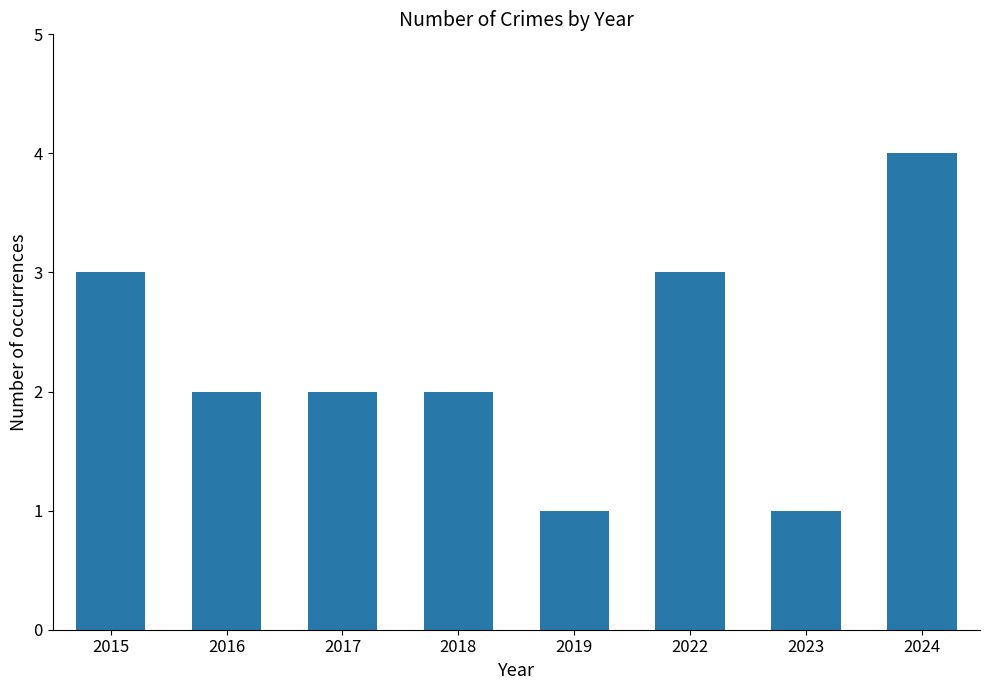

Which has a higher value, 2024 or 2015?

2024